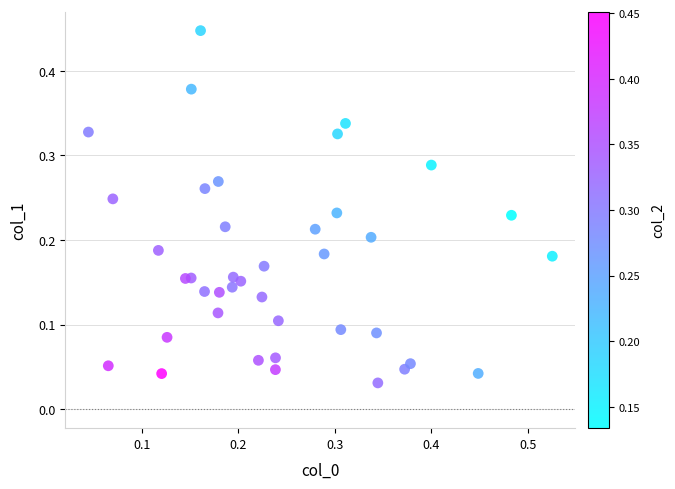

What is the range of X values (max minus min)?

0.5